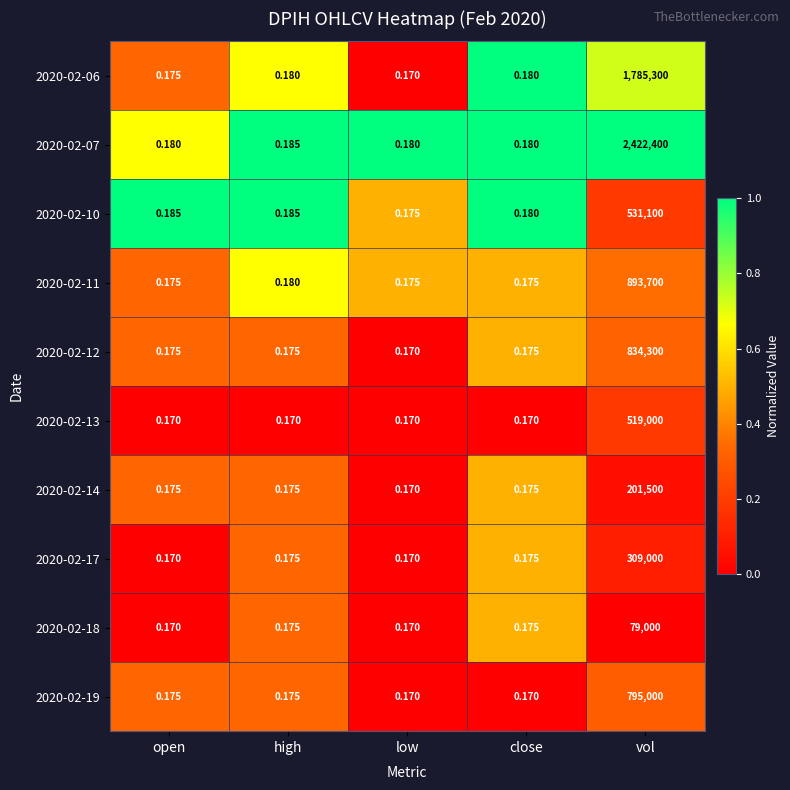

Is the value of 2020-02-17 at close greater than the value of 2020-02-10 at open?

No